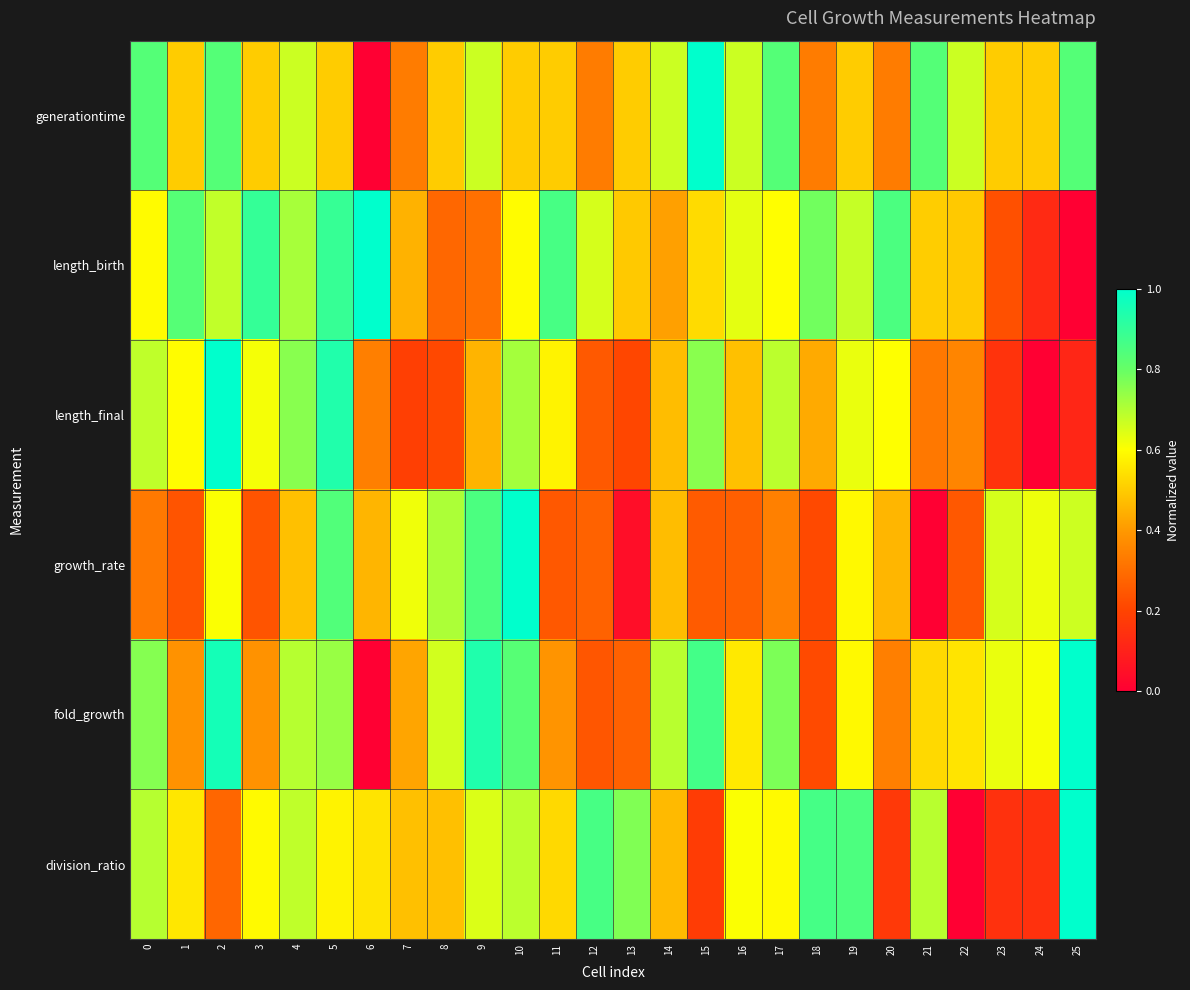

At how many categories does at least one series exceed 0?

26